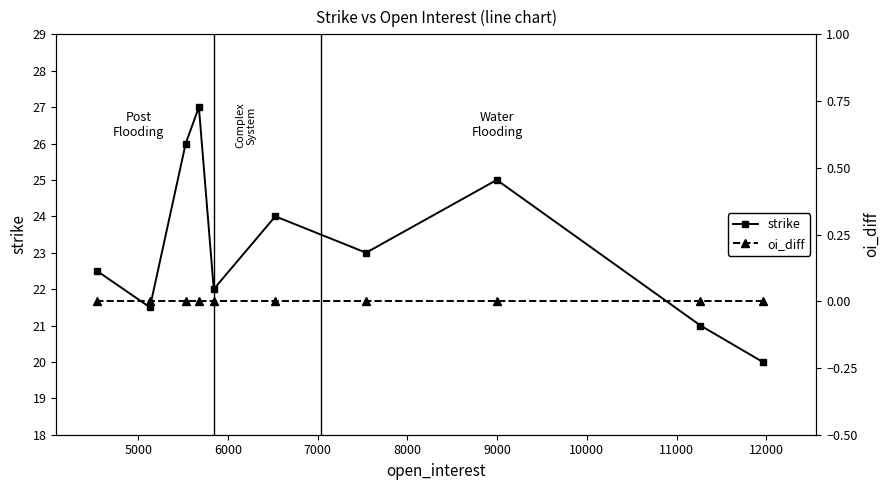

How many values in the strike series are below 23?

5